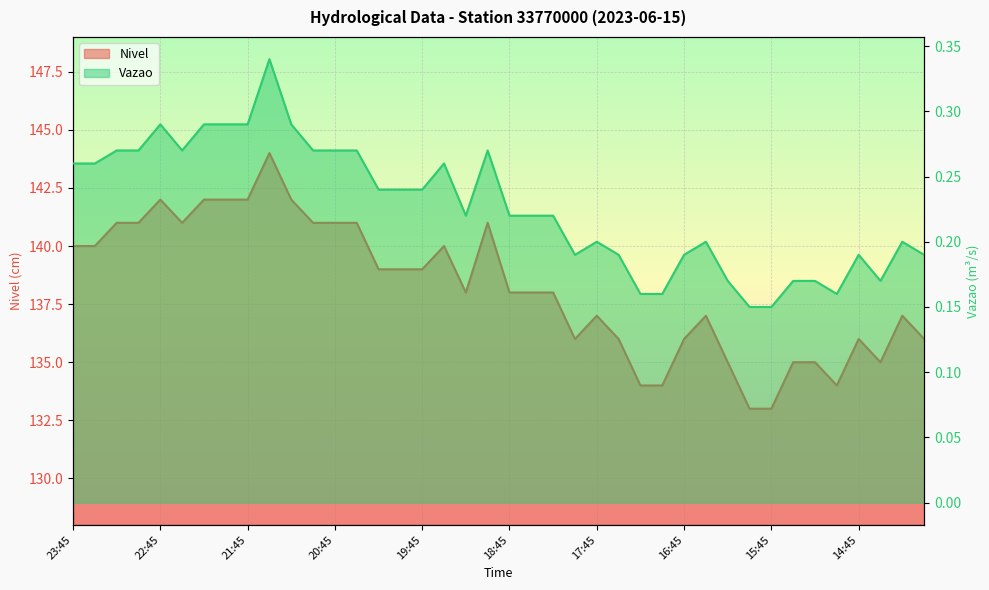

Which has a higher value, 23:30 or 15:30?

23:30